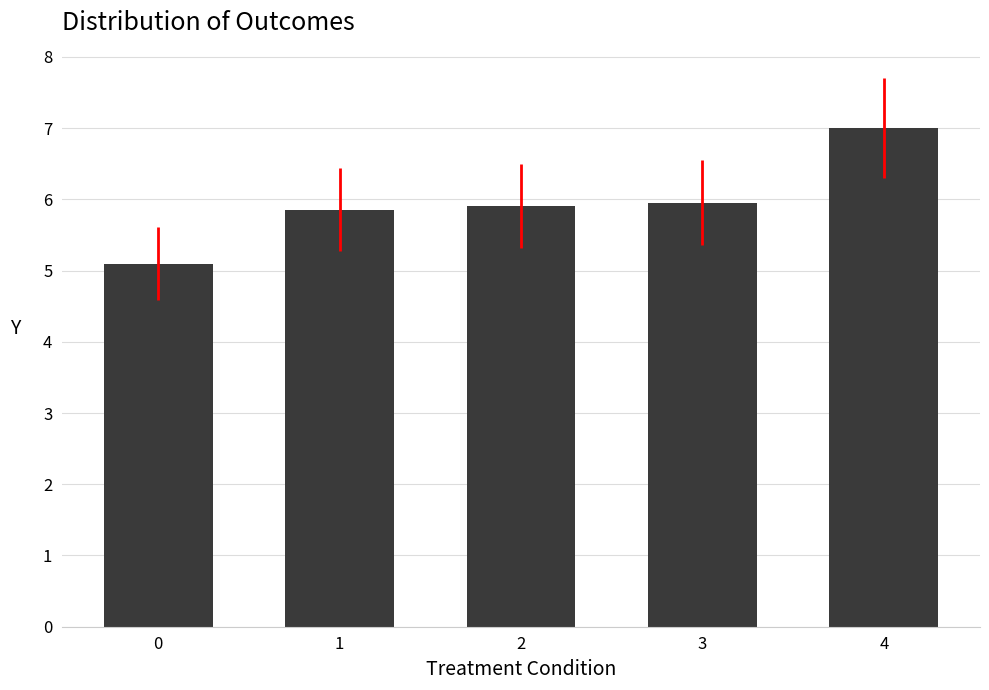

How many bars are there in total?

5